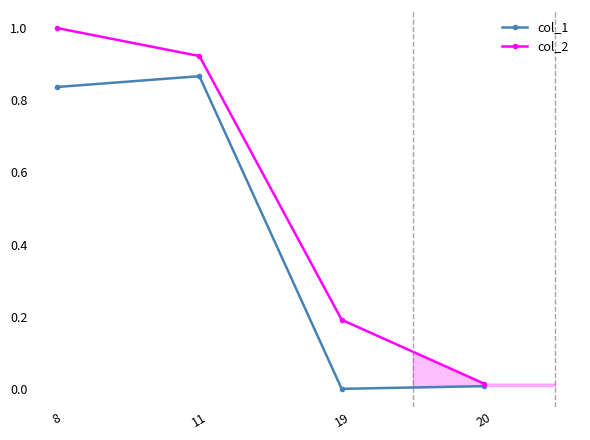

Reading right to left, transcribe all the data shown in this chart.

col_1: 0.0	0.0	0.9	0.8
col_2: 0.0	0.2	0.9	1.0